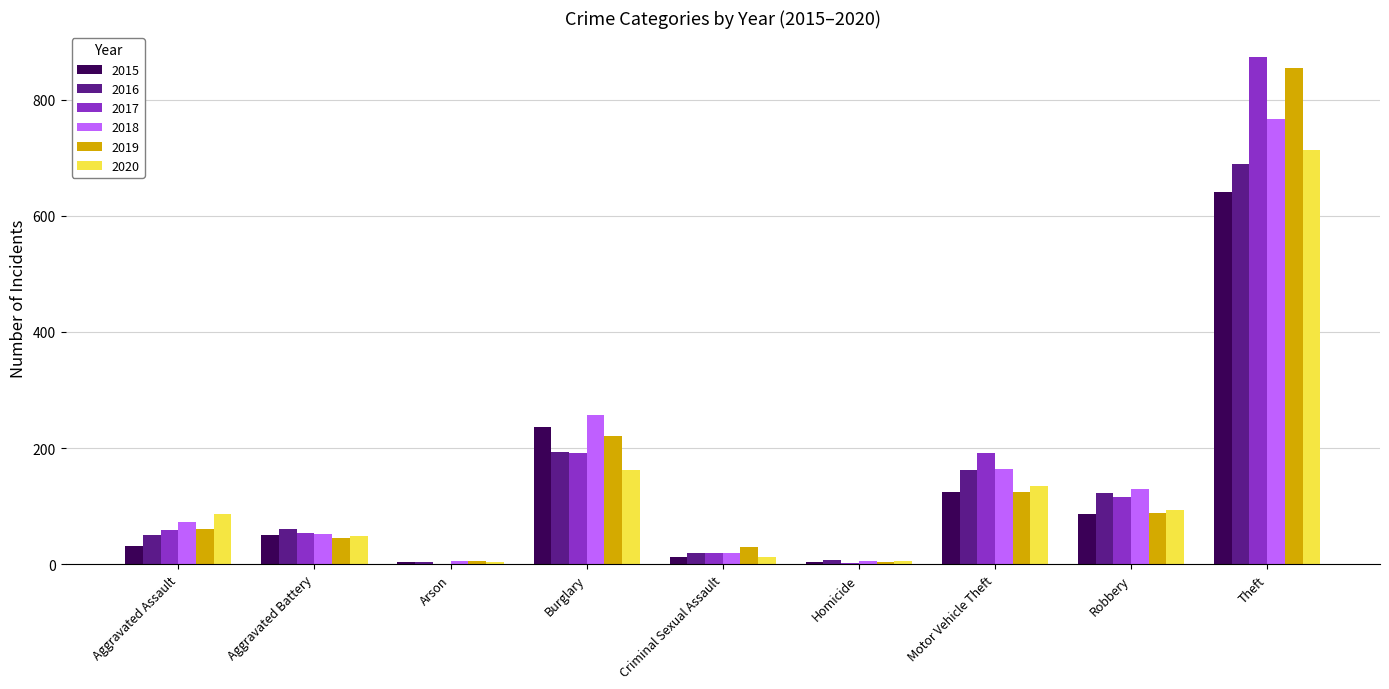

What are all the series names shown in the legend?

2015, 2016, 2017, 2018, 2019, 2020